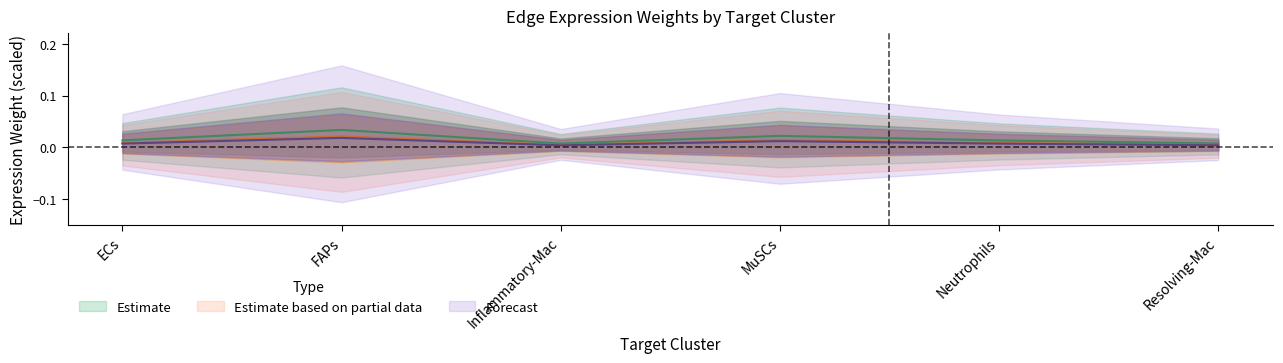

At which category does Edge average expression weight (Resolving) reach its first local peak?

FAPs